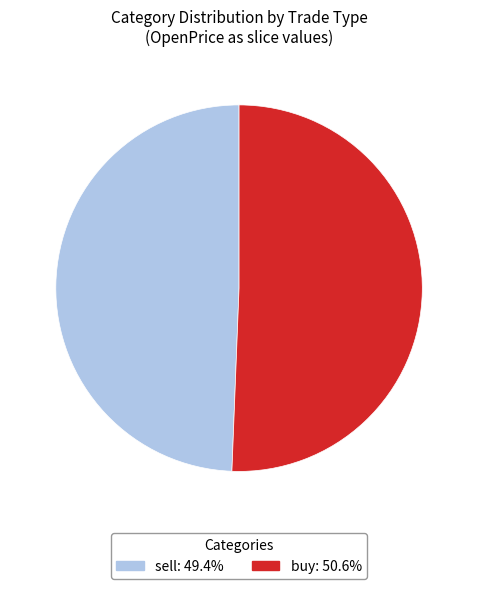

Rank the categories by value from highest to lowest.

buy, sell